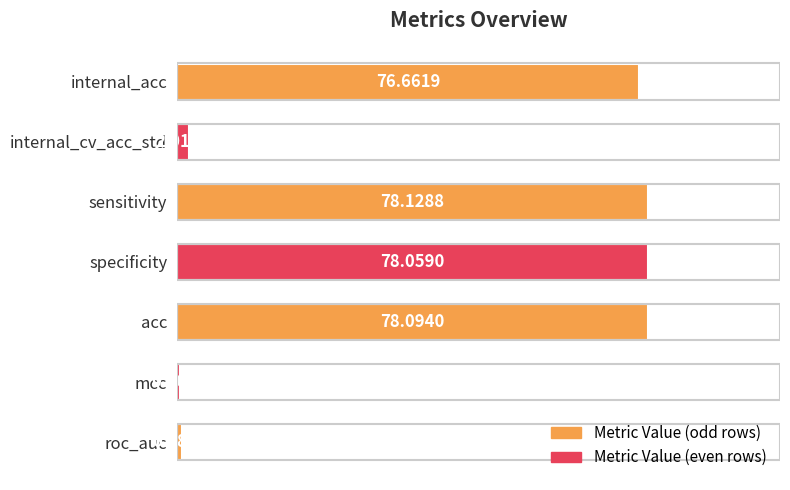

Rank the categories by value from lowest to highest.

mcc, roc_auc, internal_cv_acc_std, internal_acc, specificity, acc, sensitivity